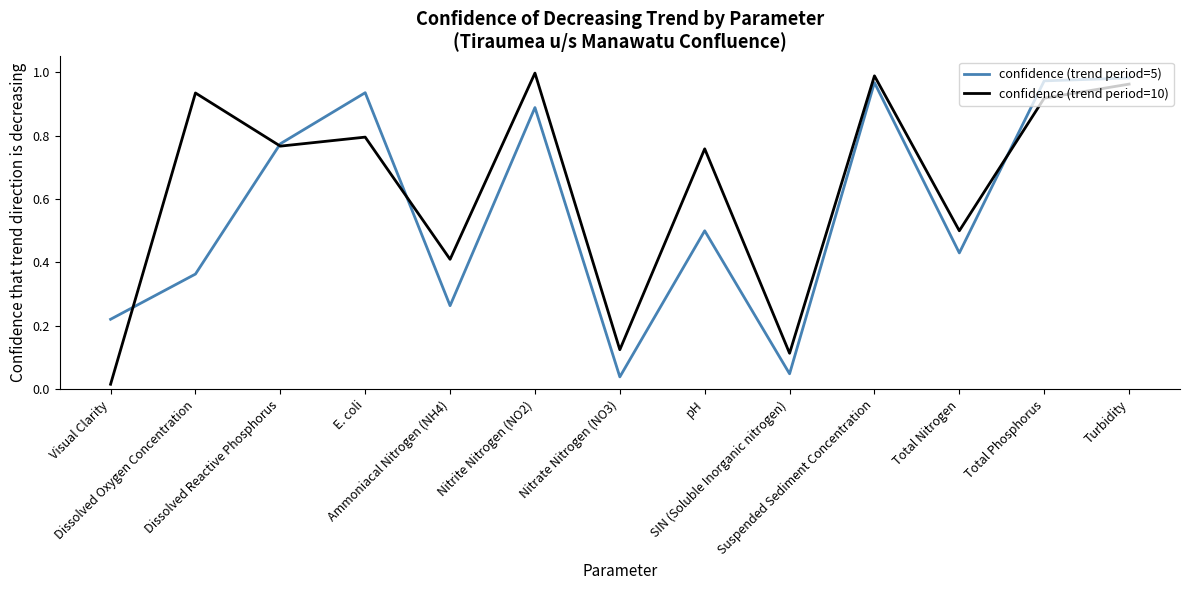

How many series are shown in this chart?

2